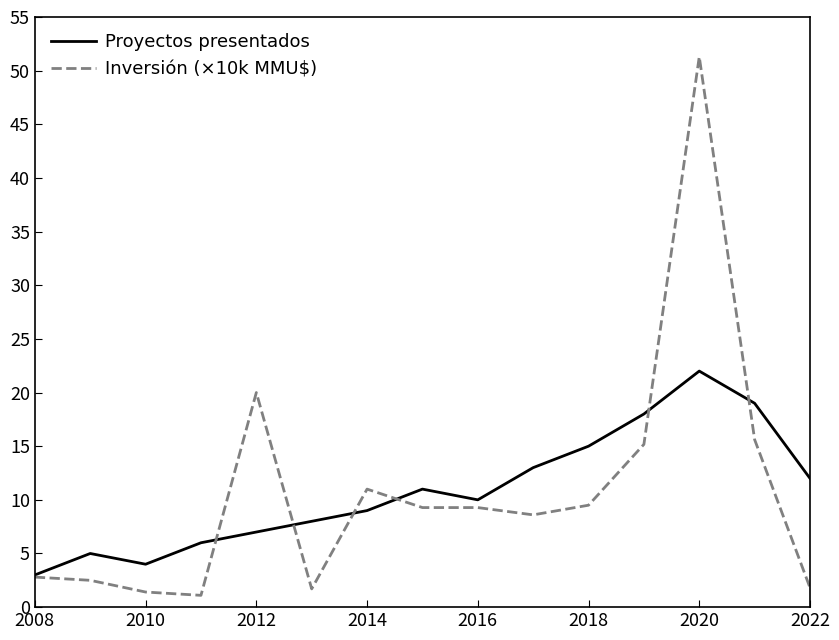

What is the highest value of the Proyectos presentados series?

22.0